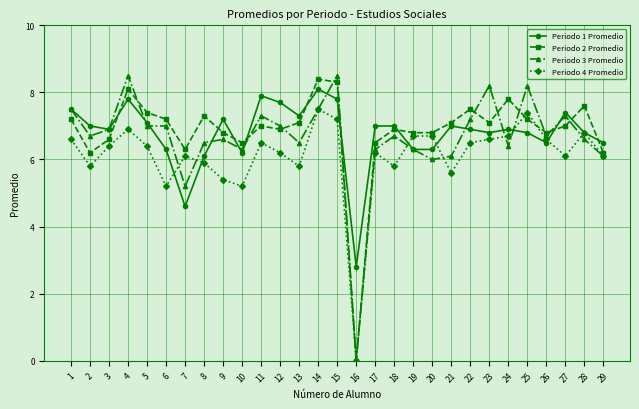

True or false: Periodo 4 Promedio has more than 0 interior local peaks.

True